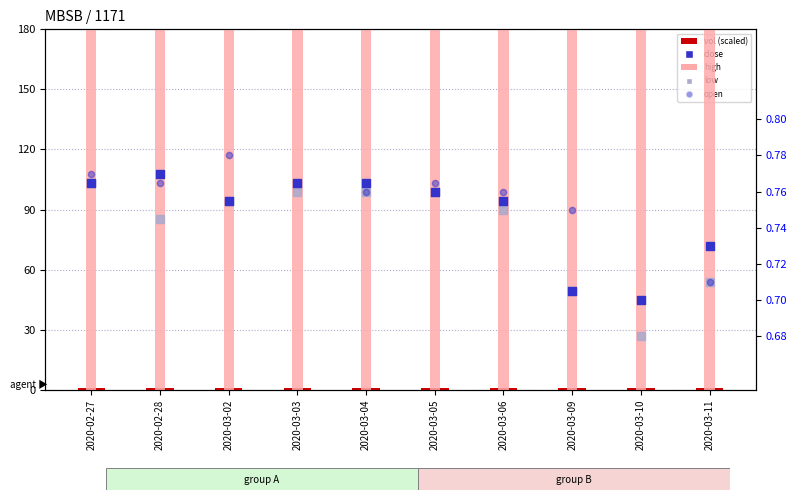

Which series has the largest total across all categories?

vol (scaled)